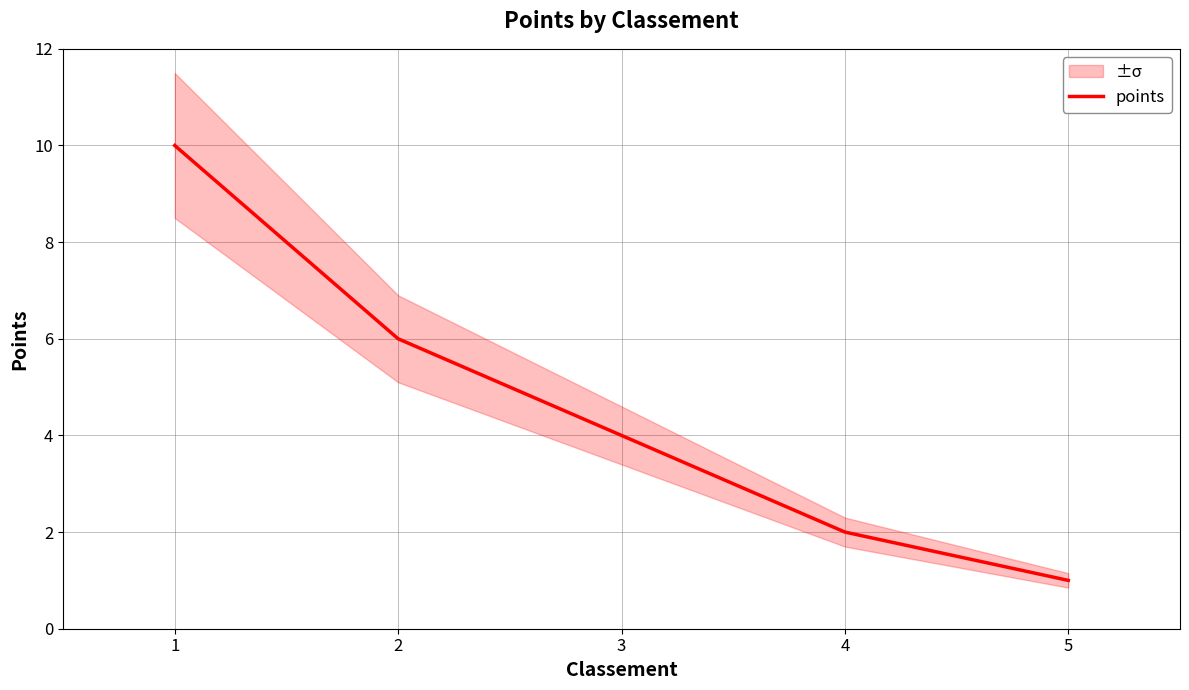

How many lines are shown in the chart?

1